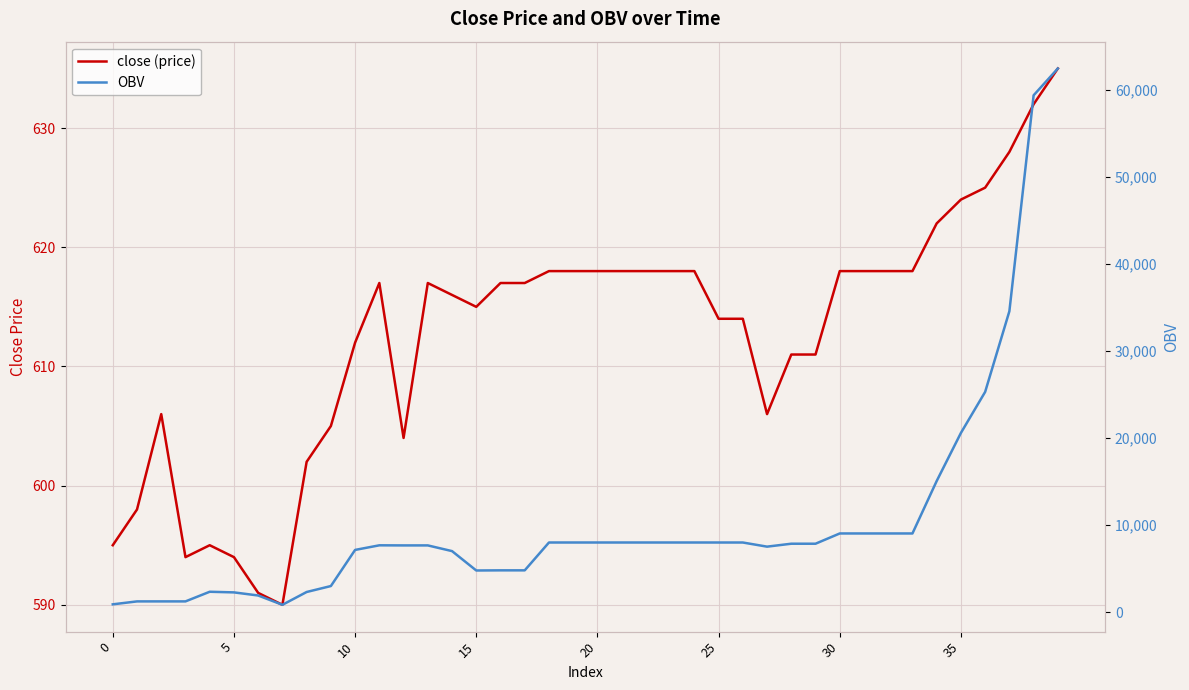

What is the difference between the second highest and second lowest values in the close (price) series?

41.0